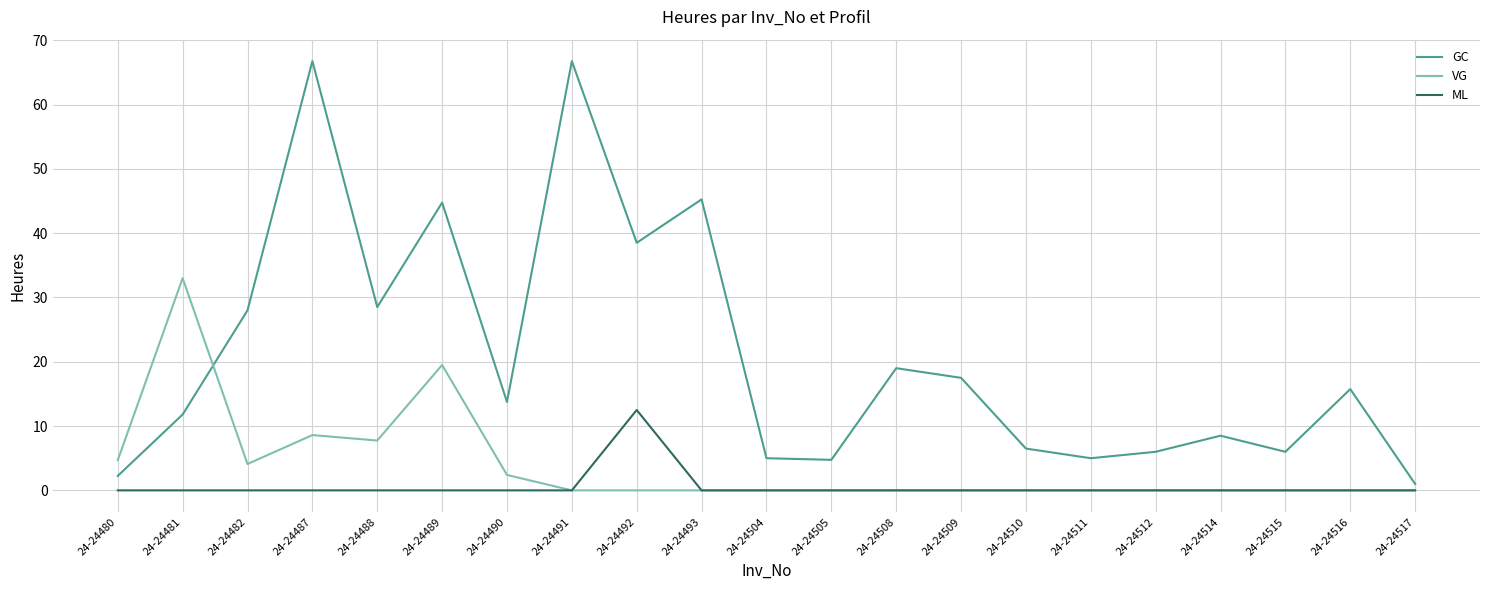

What is the average value of the VG series?

3.8